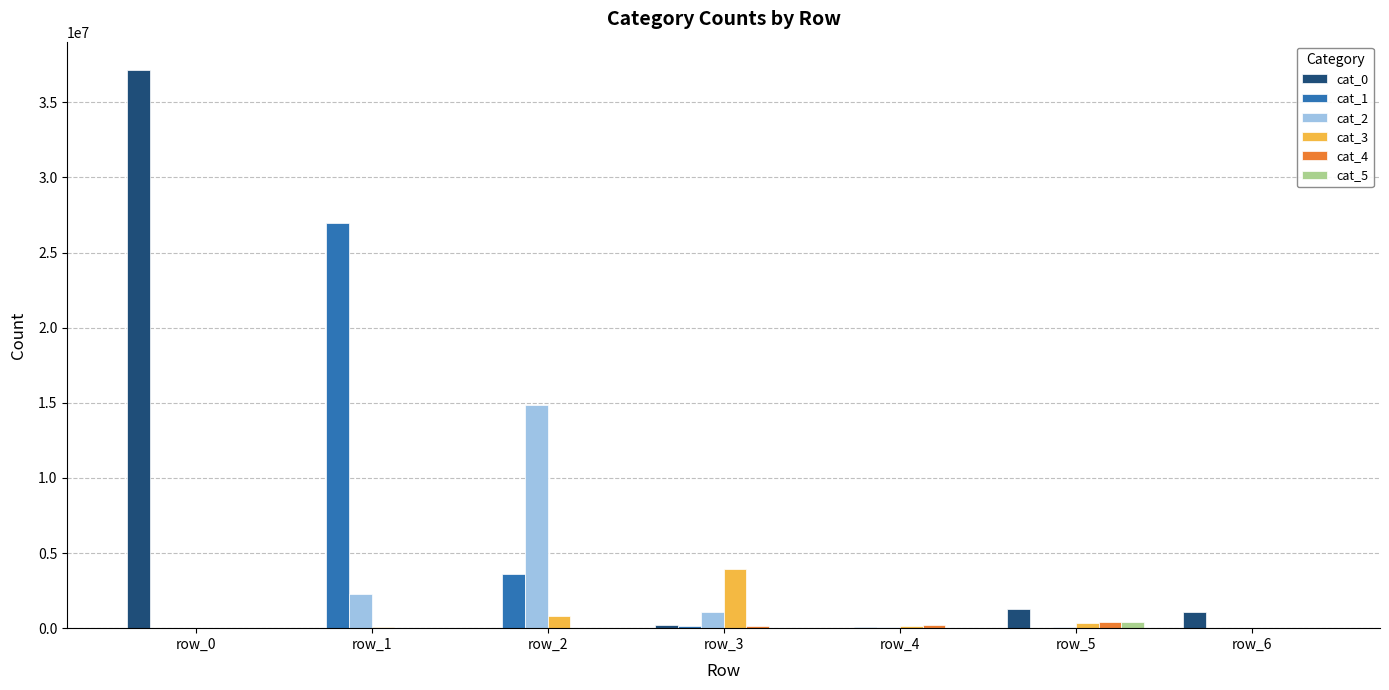

The value of cat_0 at row_0 is 17531049. True or false?

False